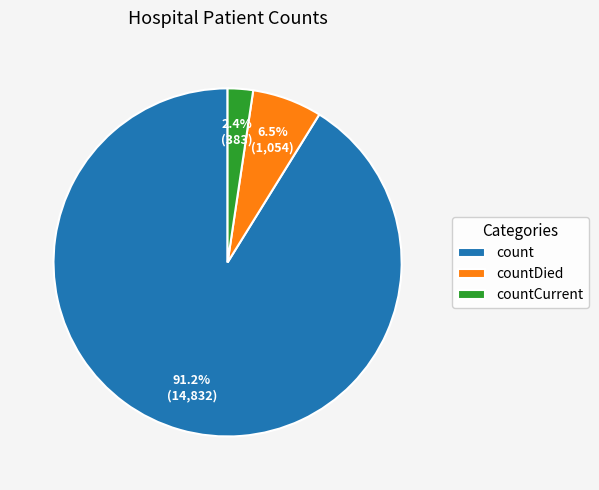

Does any single category account for the majority?

Yes